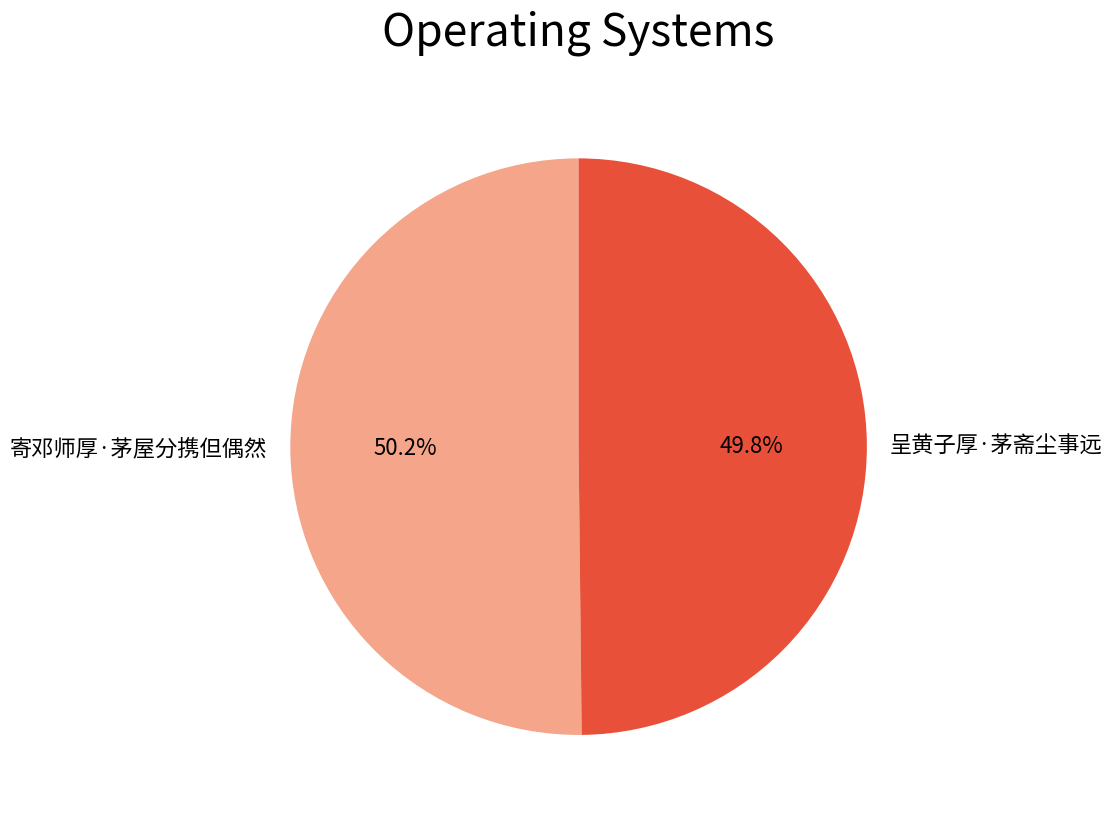

To the nearest percent, what portion does 呈黄子厚·茅斋尘事远 represent?

50%